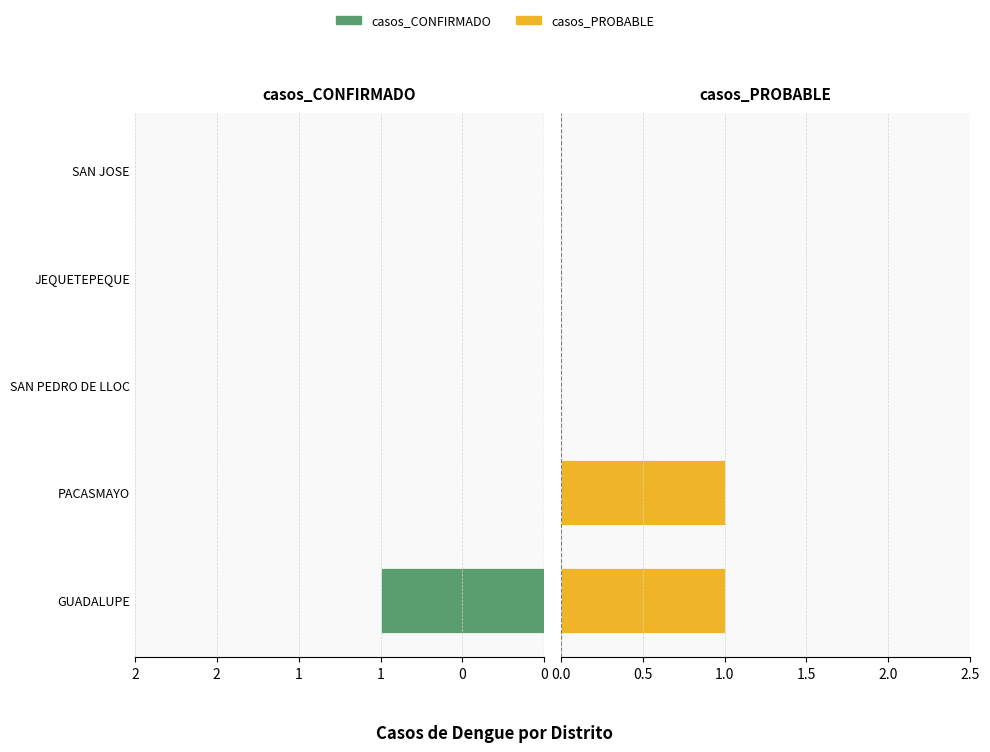

Is it true that casos_CONFIRMADO equals 0 at SAN PEDRO DE LLOC?

True